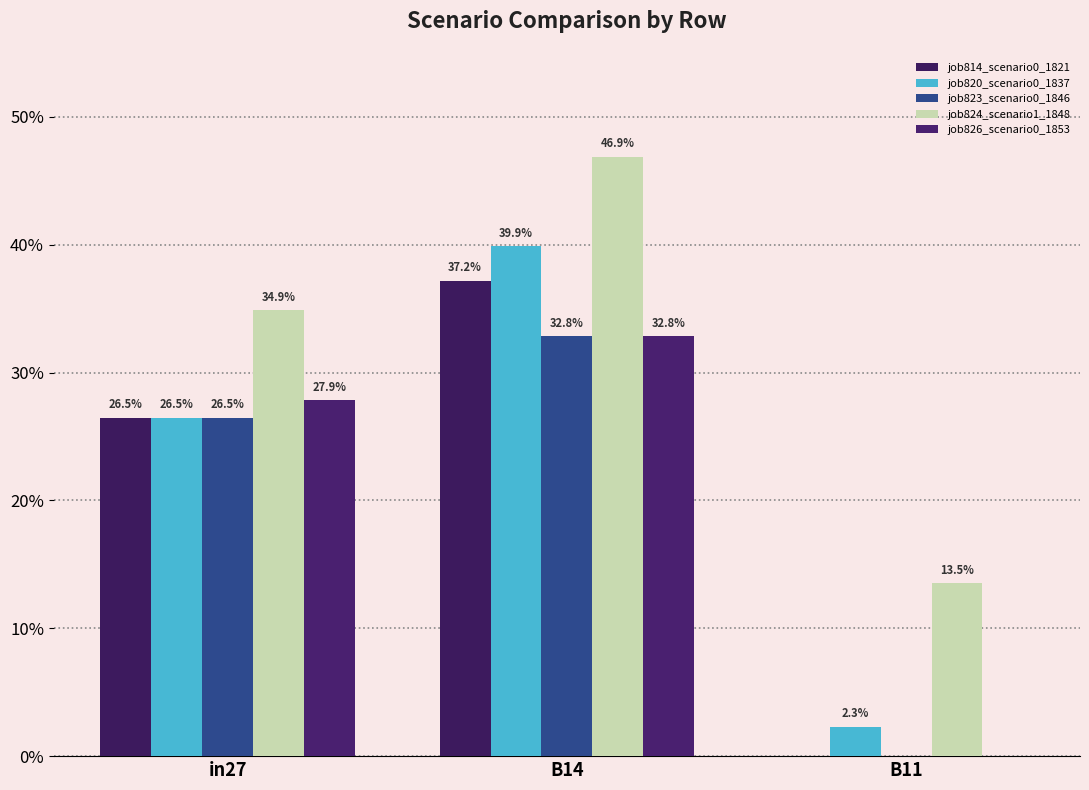

The job826_scenario0_1853 series shows 0.3 at in27. True or false?

True